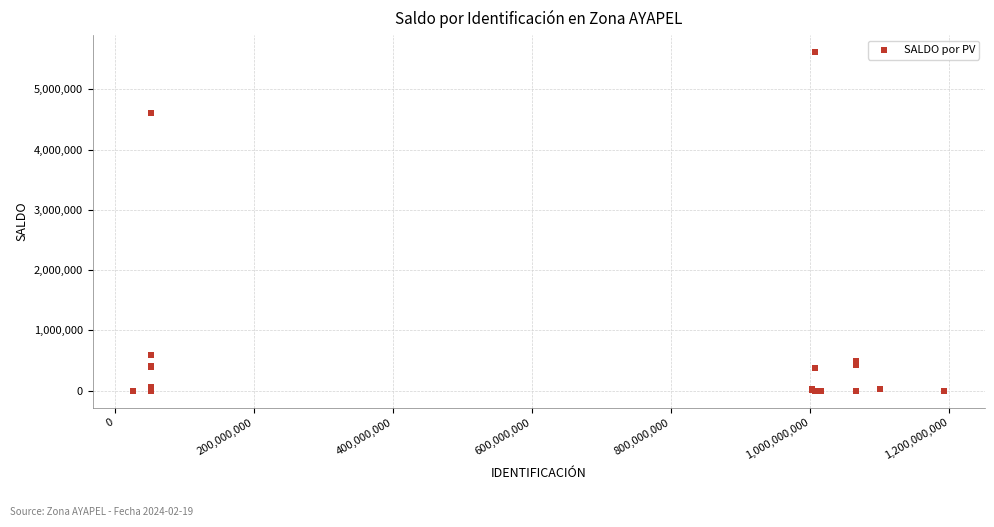

What Y value in the scatter plot is closest to 2807773?

4606508